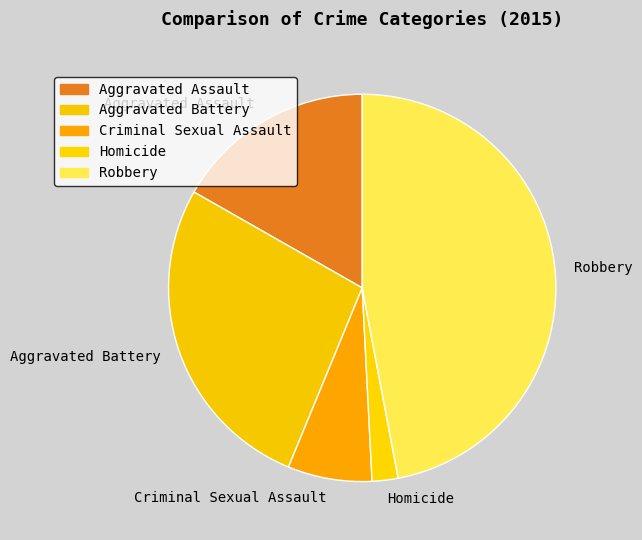

Which slice is the largest?

Robbery